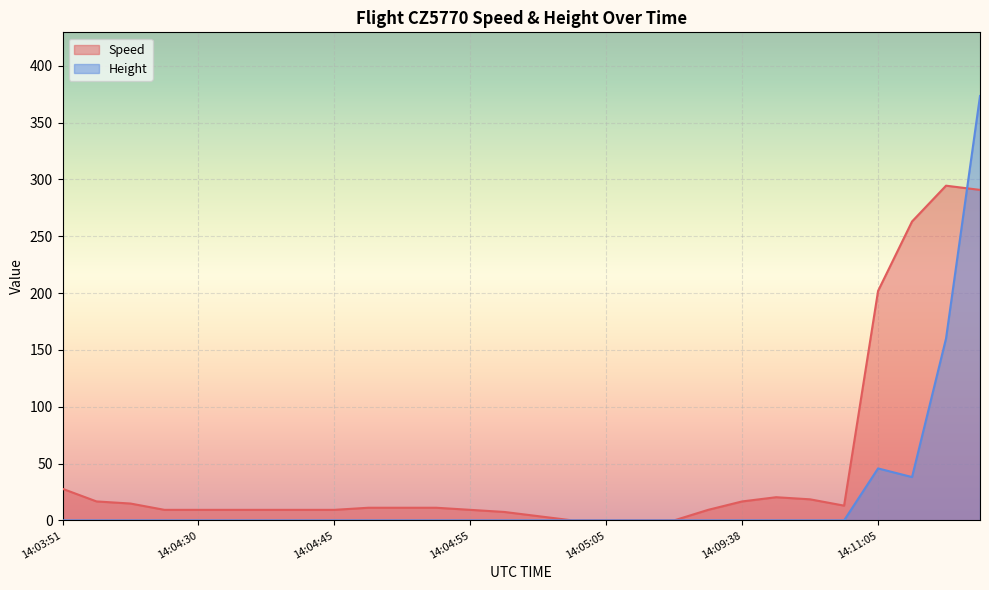

True or false: Speed and Height intersect in this chart.

True